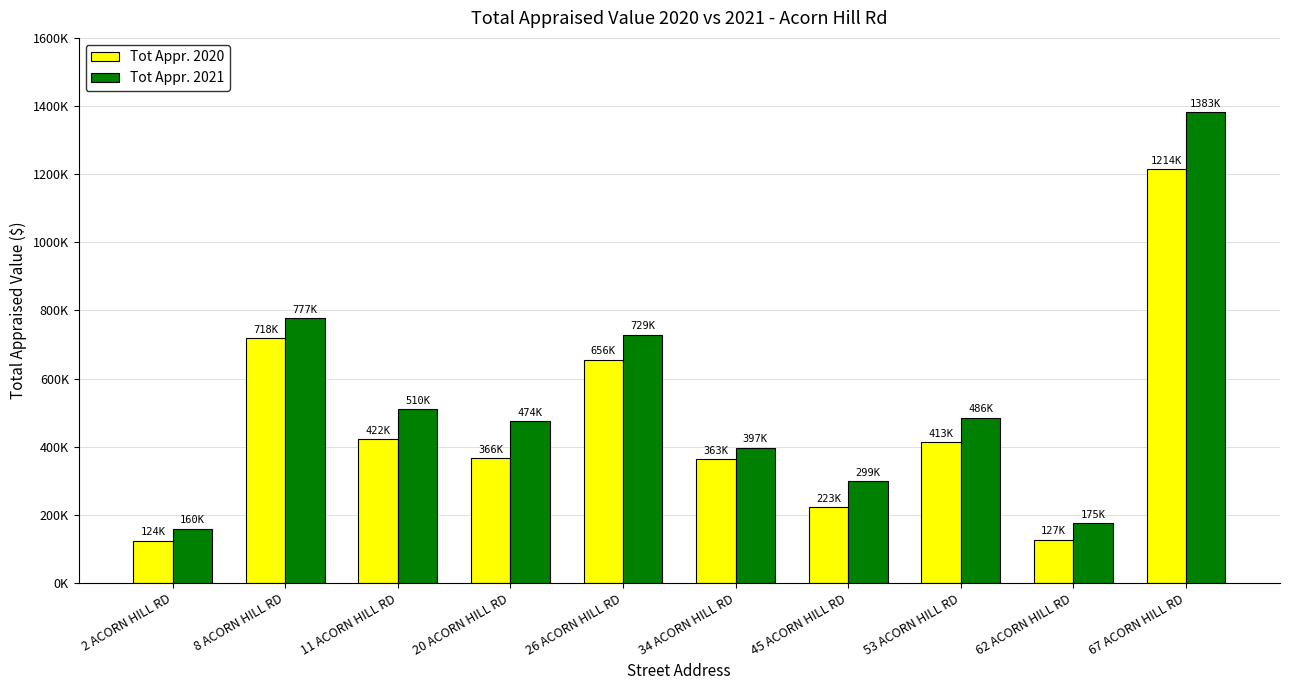

Where is Tot Appr. 2021 nearest to the value 771450?

8 ACORN HILL RD